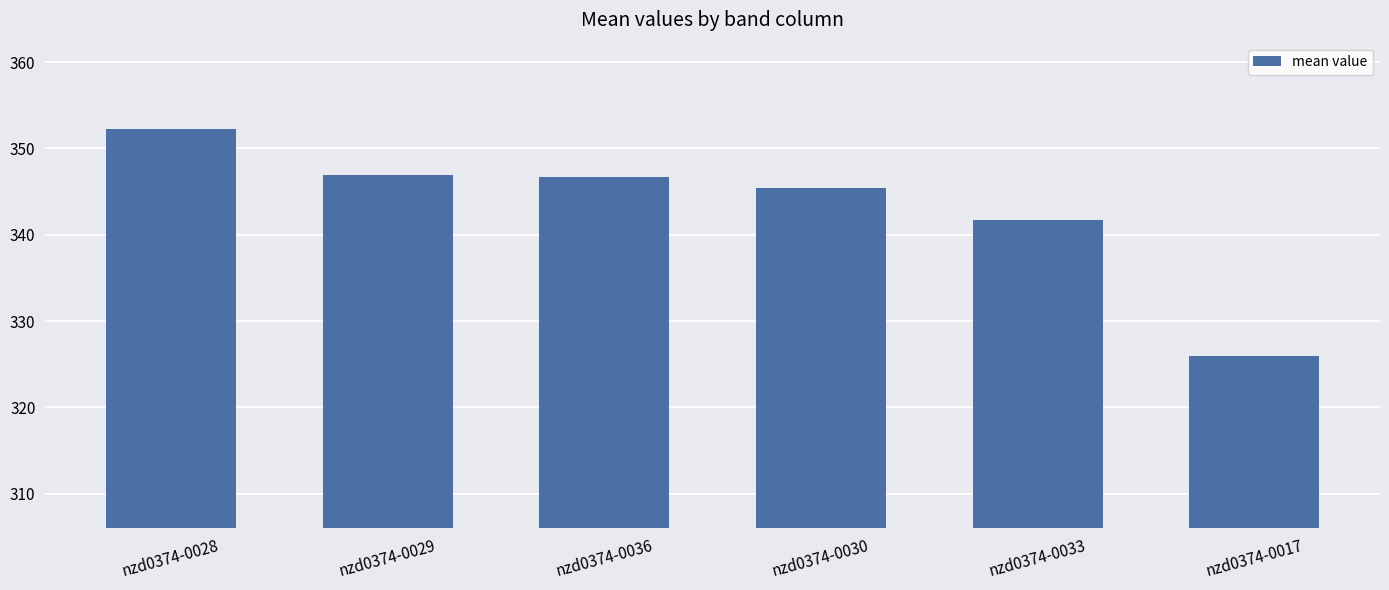

What is the label of the 6th bar from the left?

nzd0374-0017